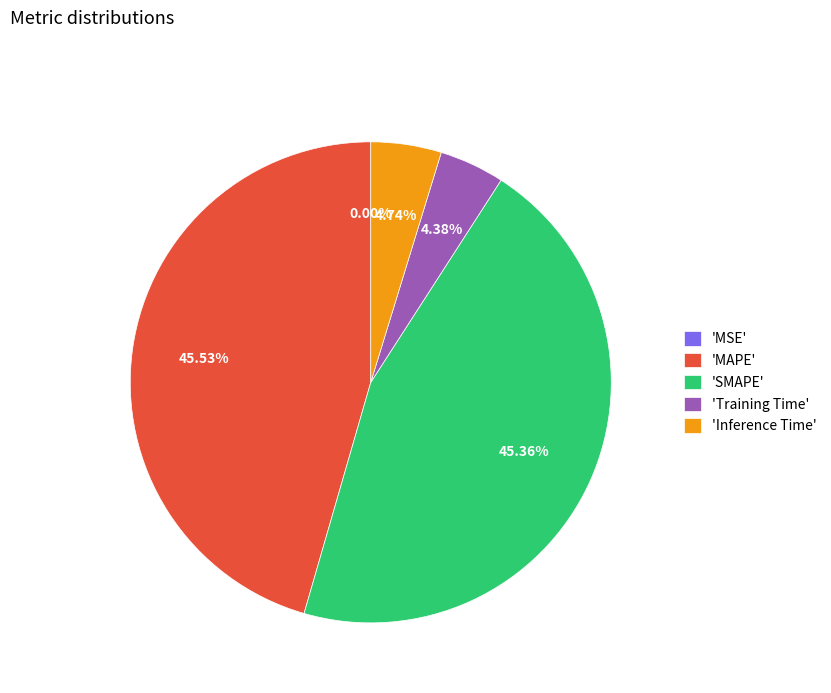

Is there a majority slice in this chart?

No